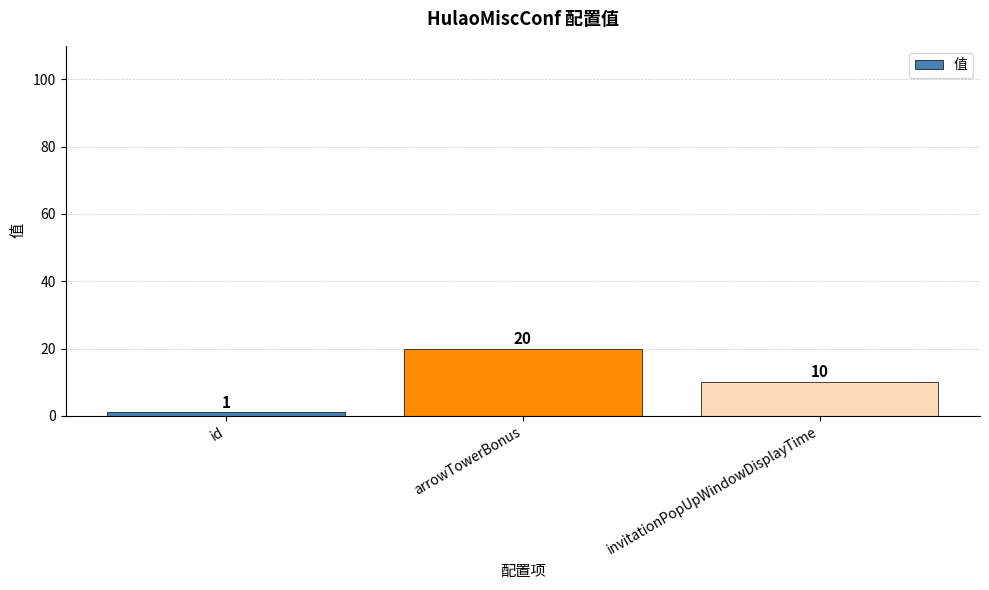

Are the bars grouped side by side (vs. stacked)?

No